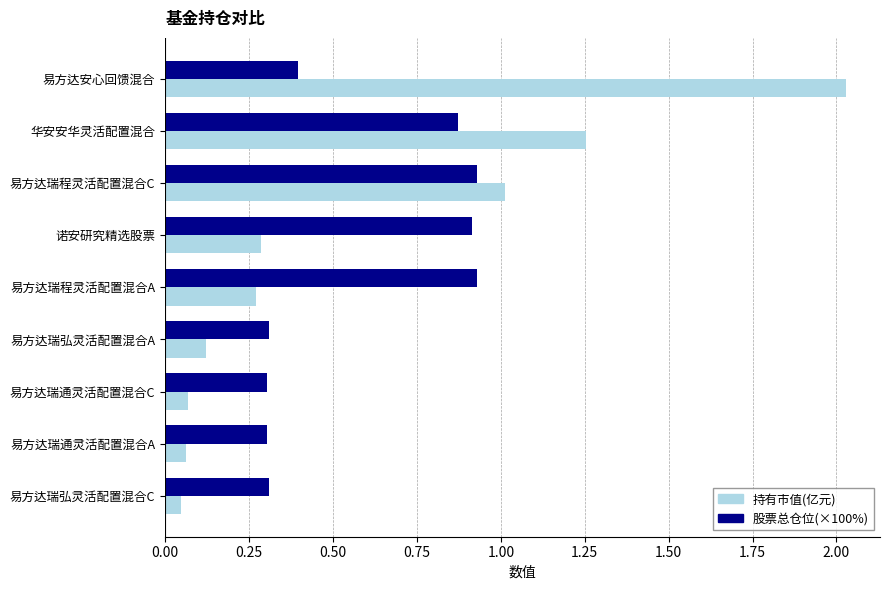

Is it true that 股票总仓位(×100%) equals 0.3 at 易方达瑞通灵活配置混合A?

True